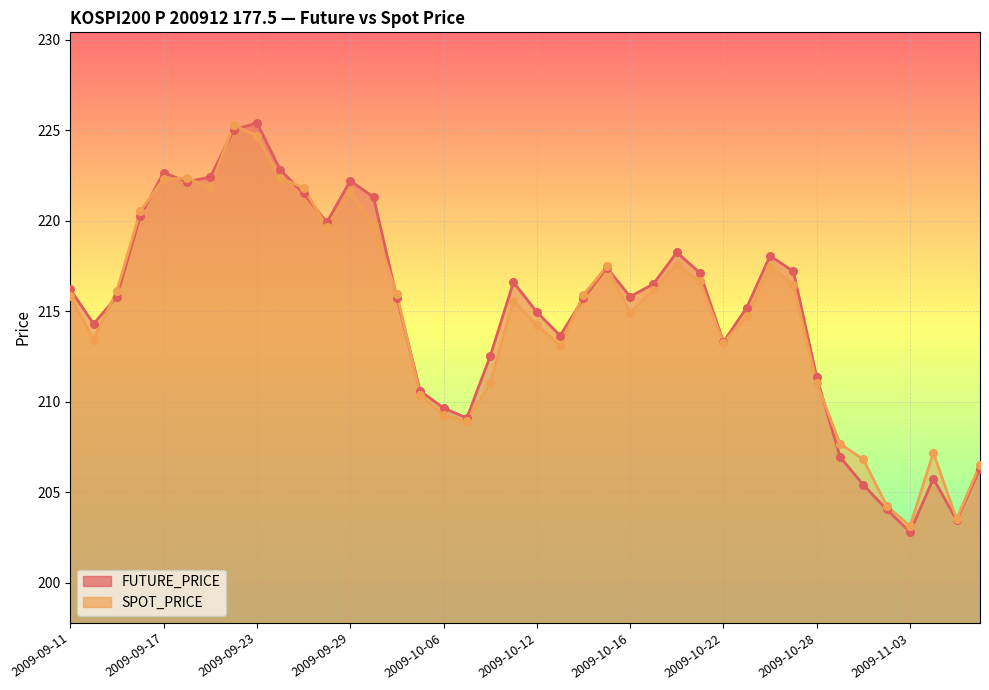

What is the total value across all series at 2009-10-01?

431.7